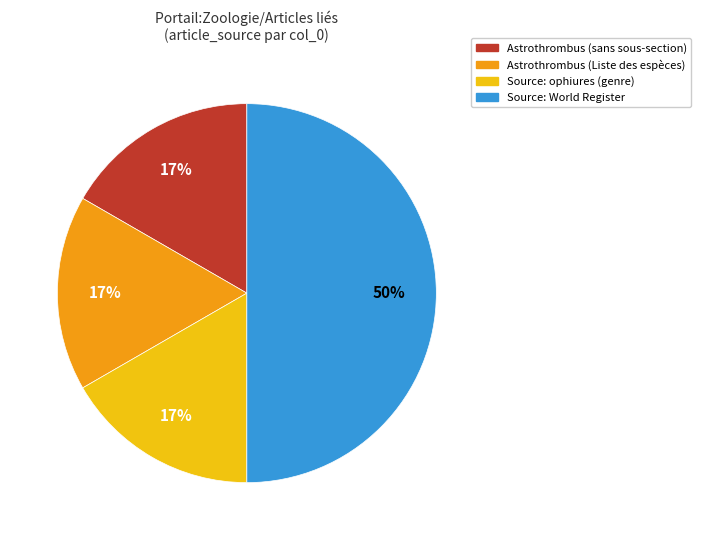

To the nearest percent, what is the average slice percentage?

25%